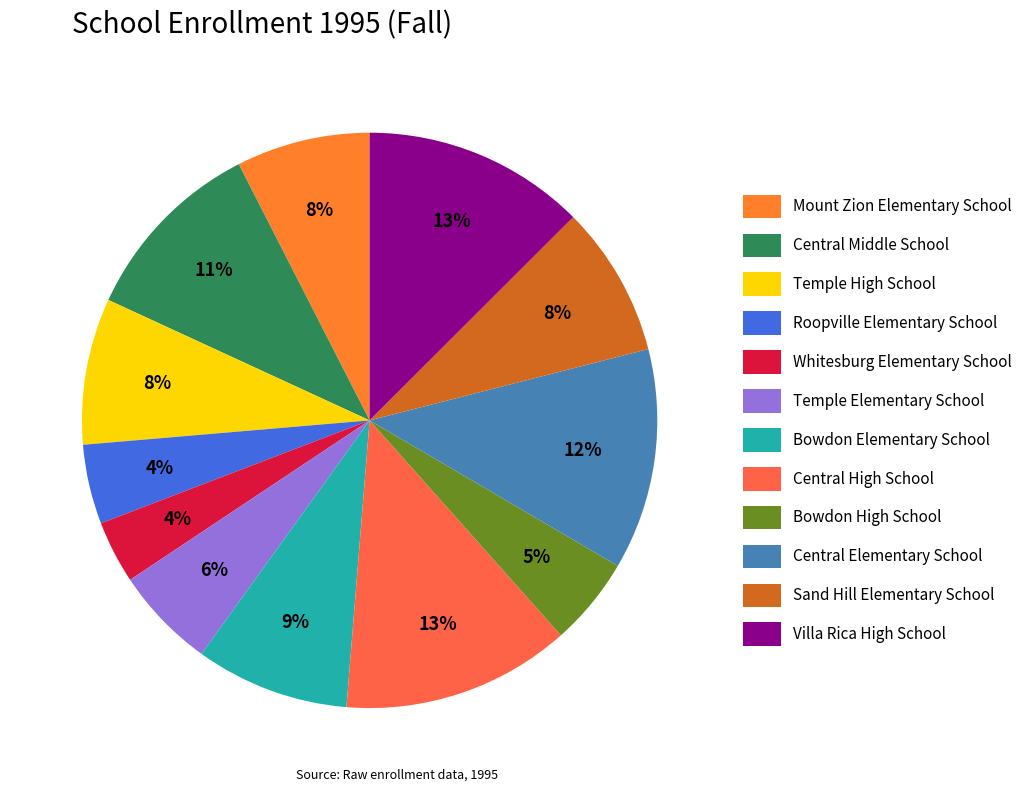

To the nearest percent, what is the difference between the largest and smallest slice percentages?

9%